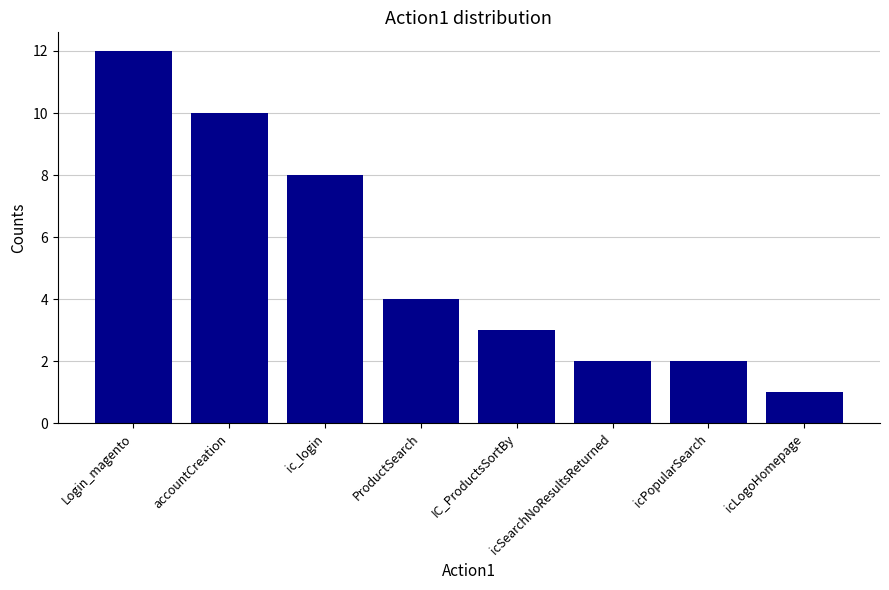

Count the number of categories in the chart.

8